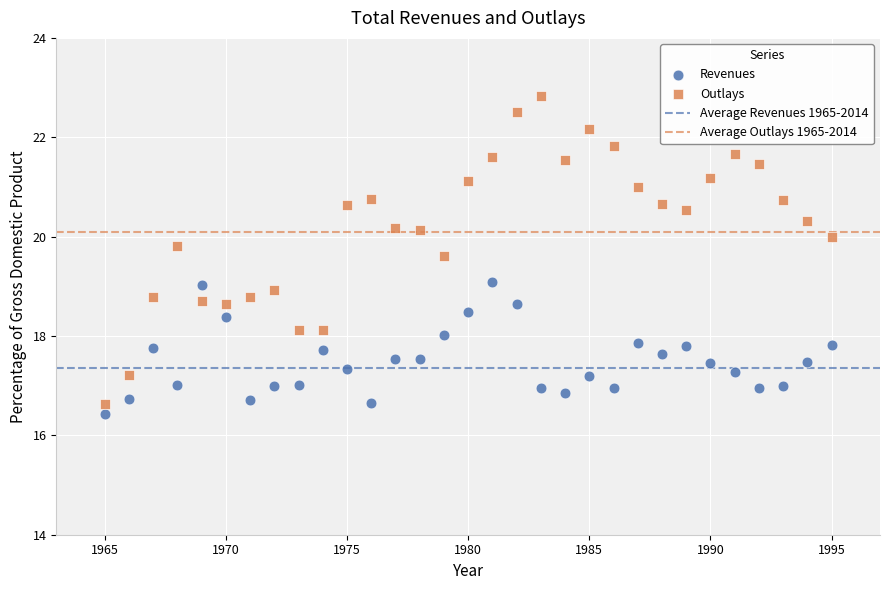

Which series contains the highest Y value?

Outlays